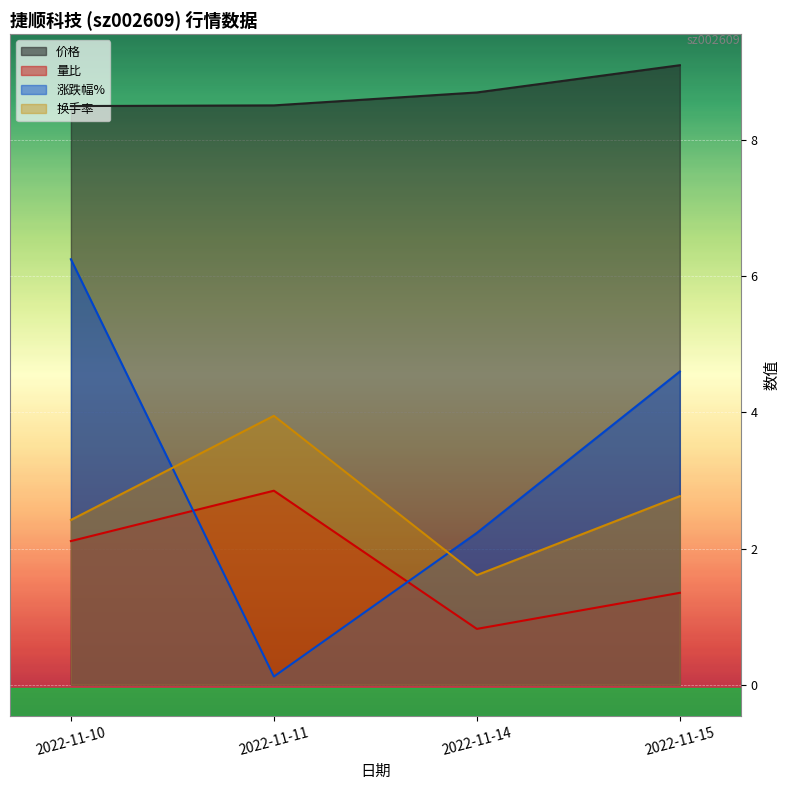

At which label does 换手率 reach its peak?

2022-11-11